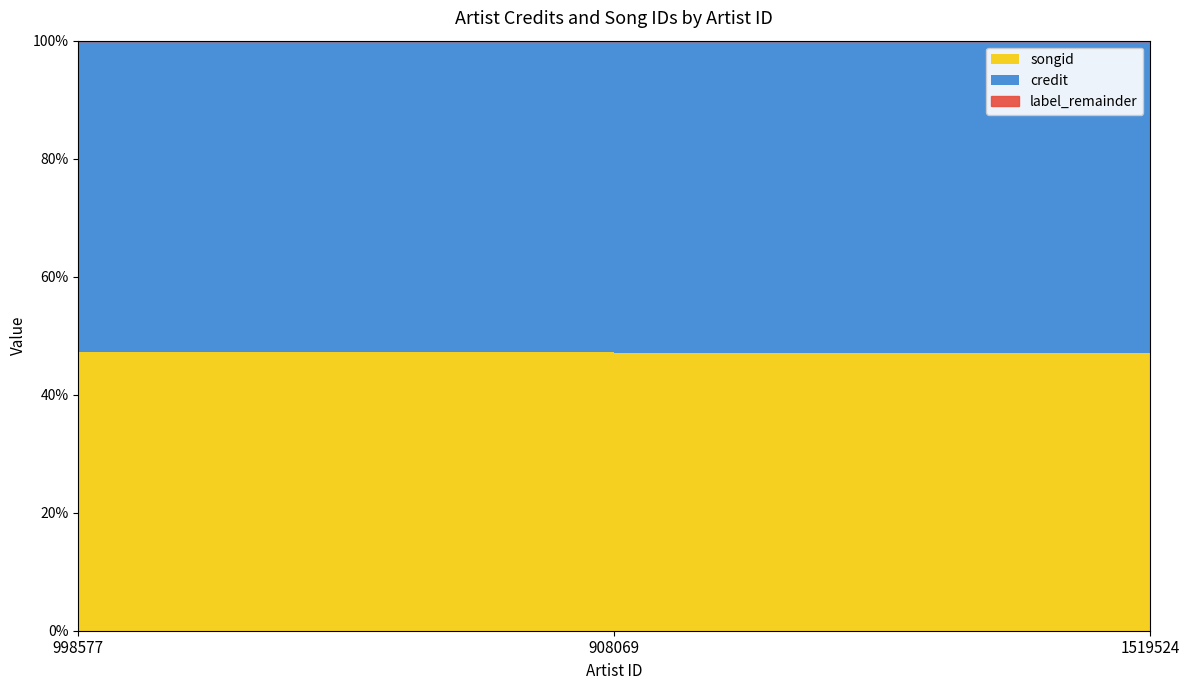

Reading left to right, transcribe all the data shown in this chart.

credit: 998577=2445844	908069=2901129	1519524=2901129
songid: 998577=2183274	908069=2574666	1519524=2574666